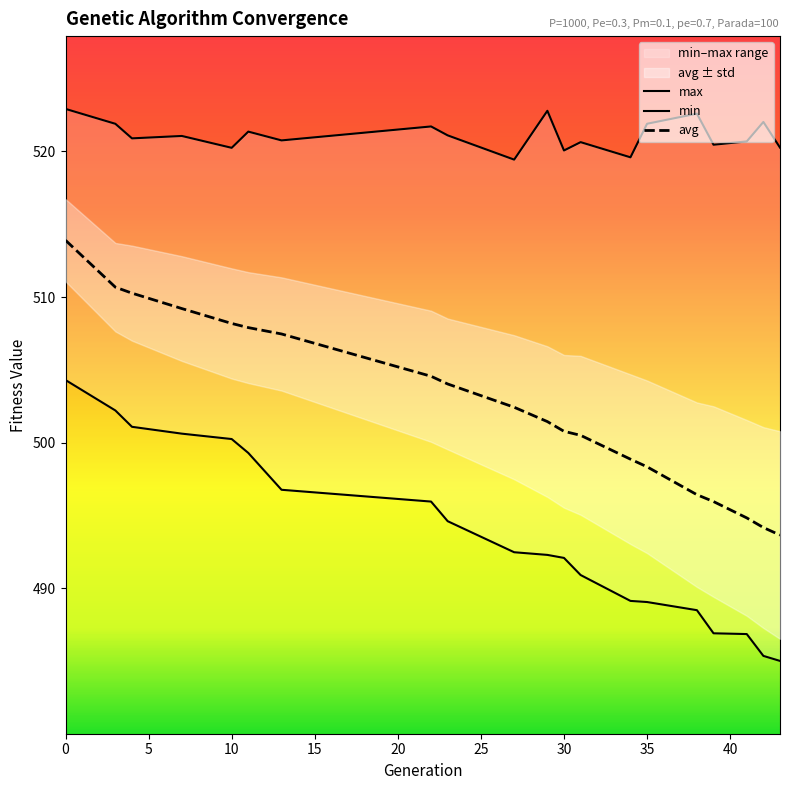

What is the sum of the max values at 27 and 7?

1040.5